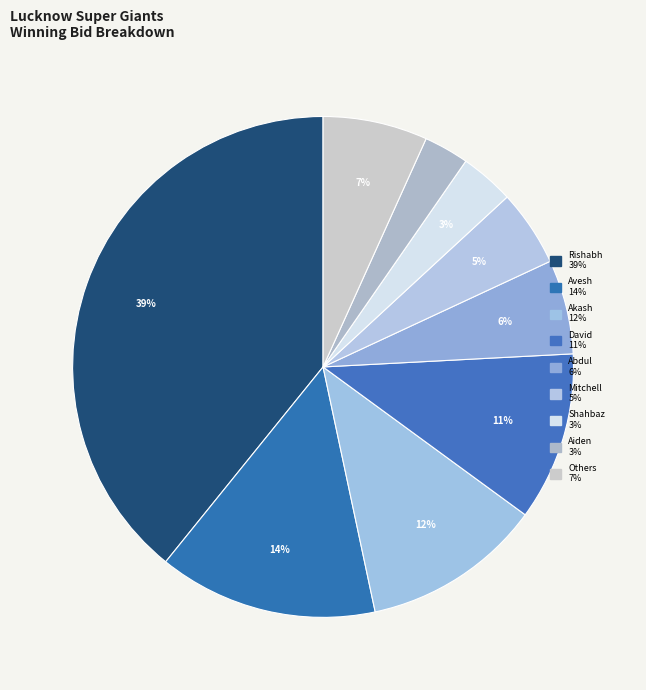

How many slices are in this pie chart?

9